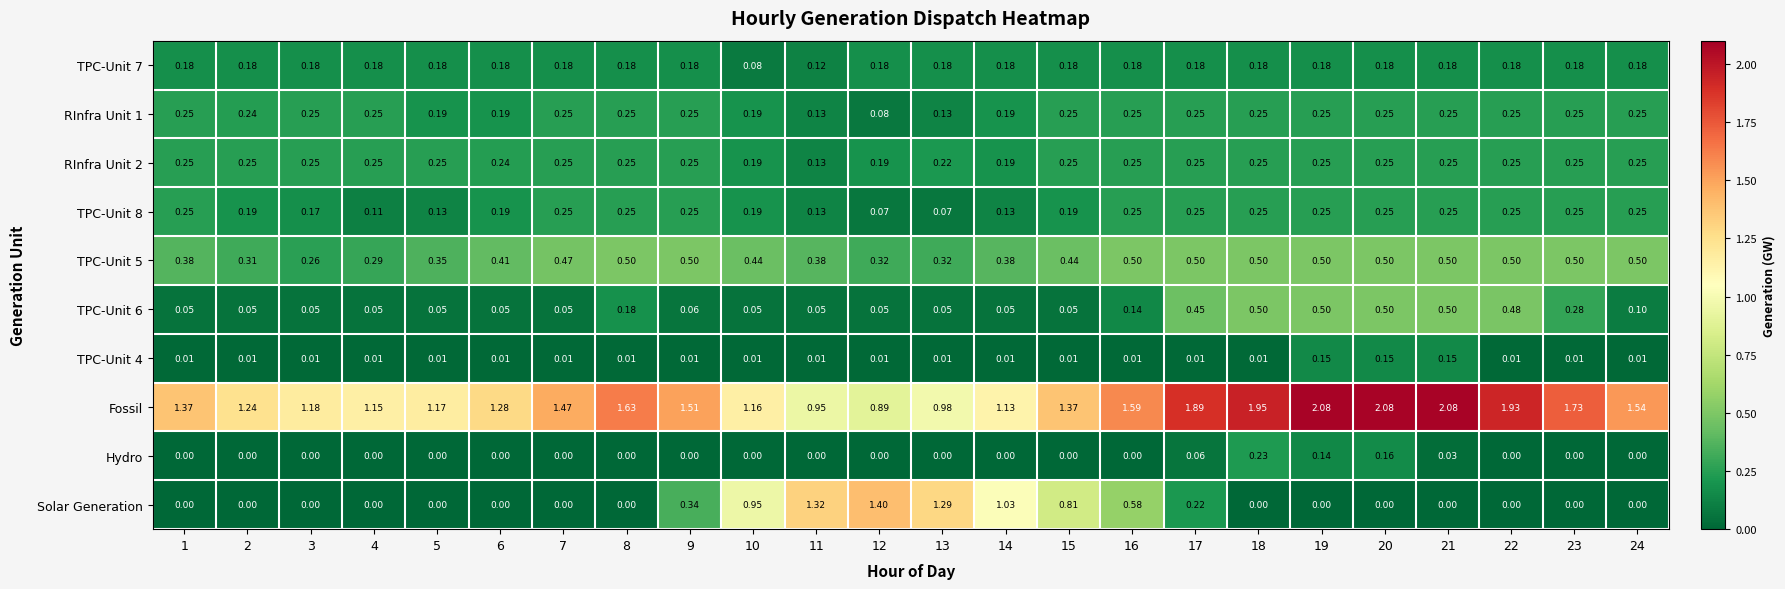

Which series changed the most between 9 and 12?

Solar Generation